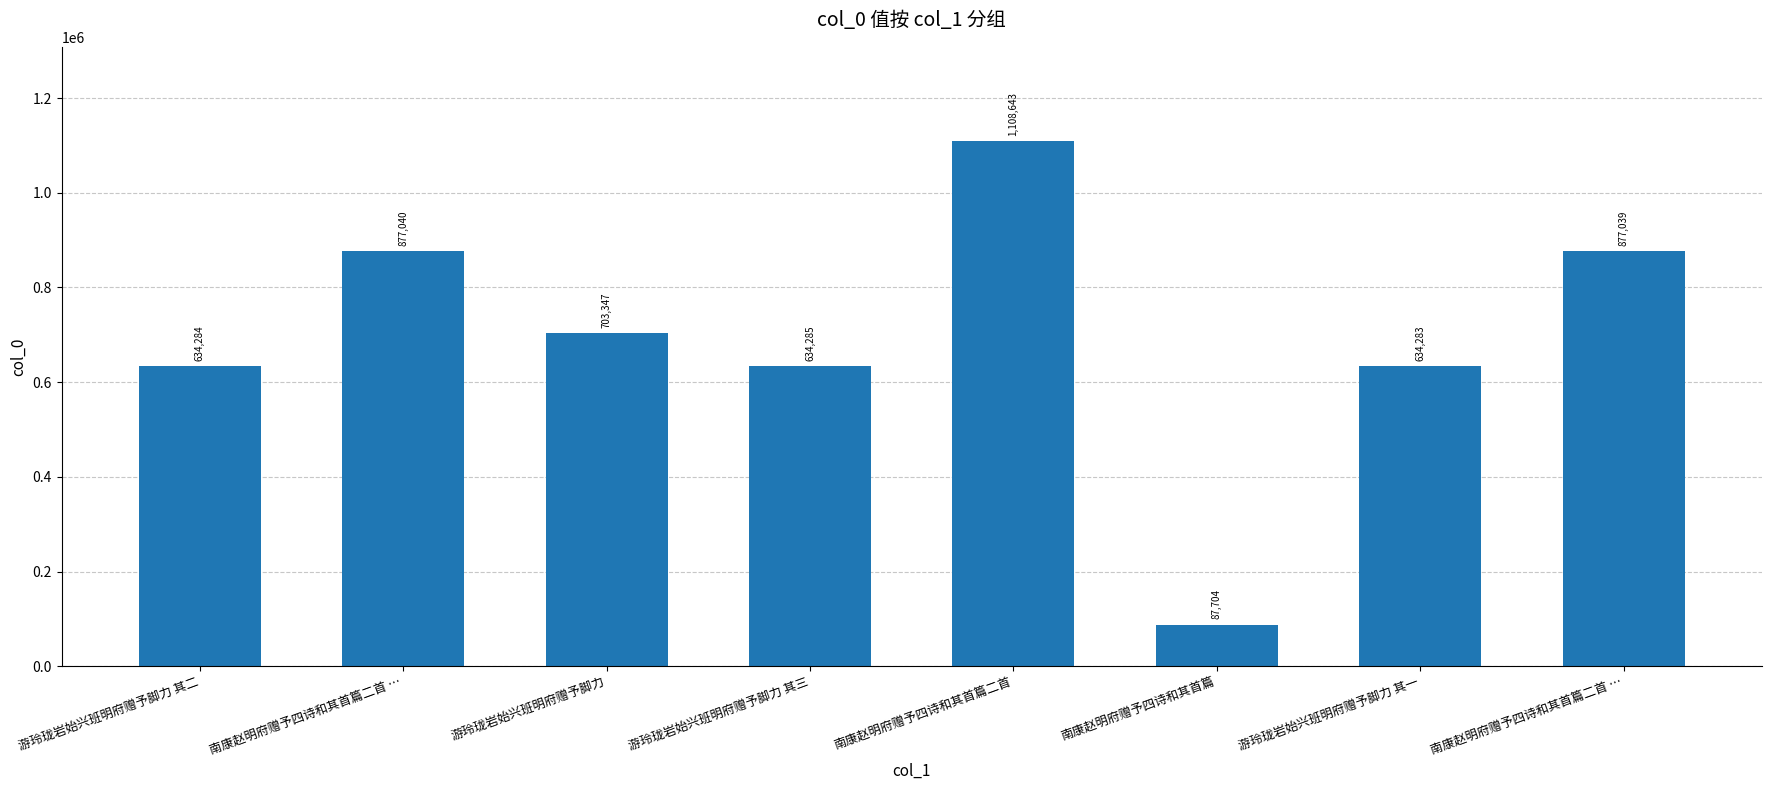

How many distinct data groups are displayed?

1